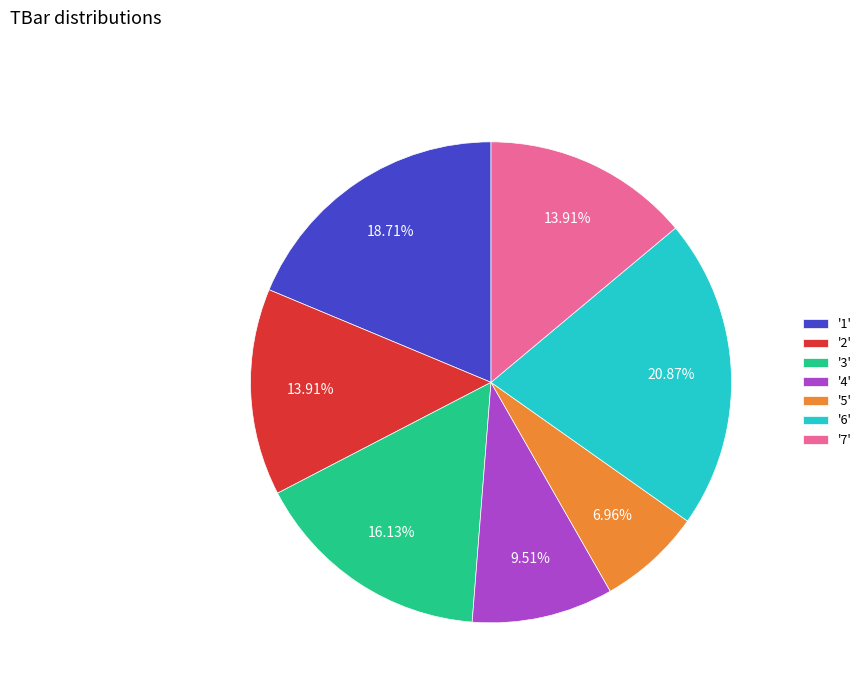

Combined, do '3' and '4' account for over 50%?

No